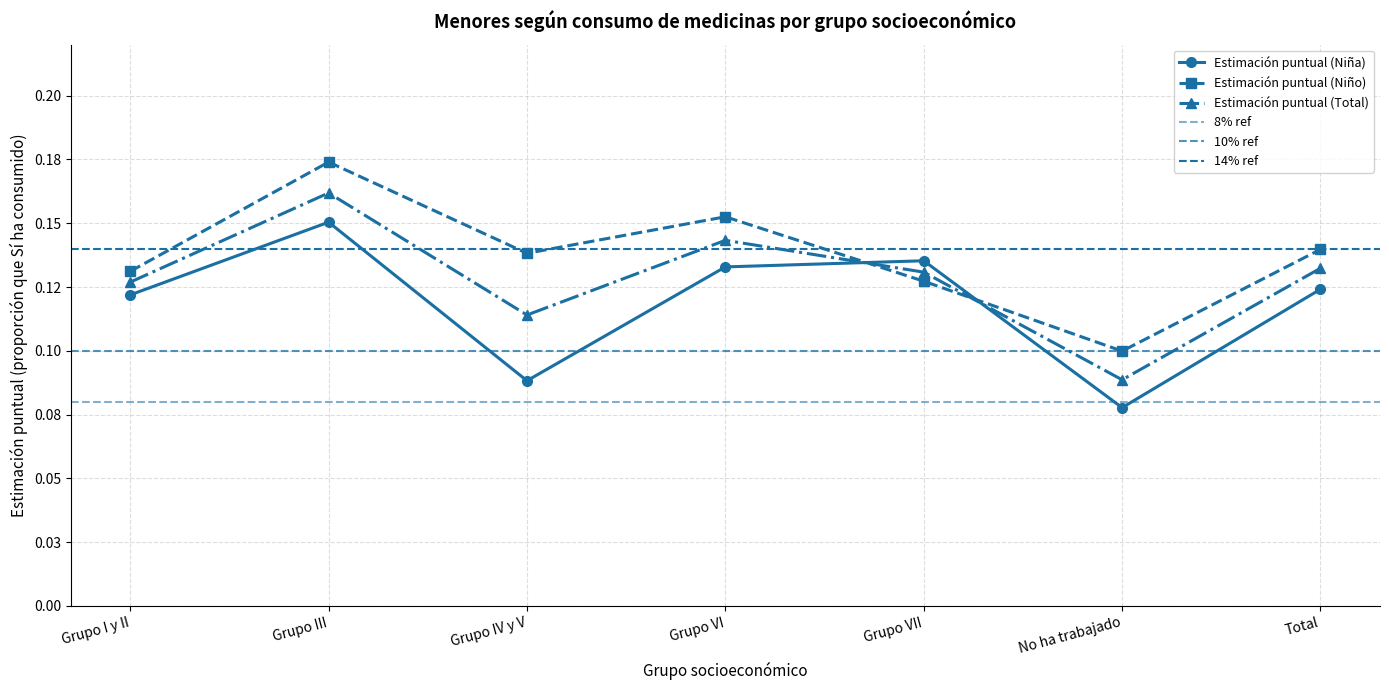

What is the label of the 6th point from the right?

Grupo III